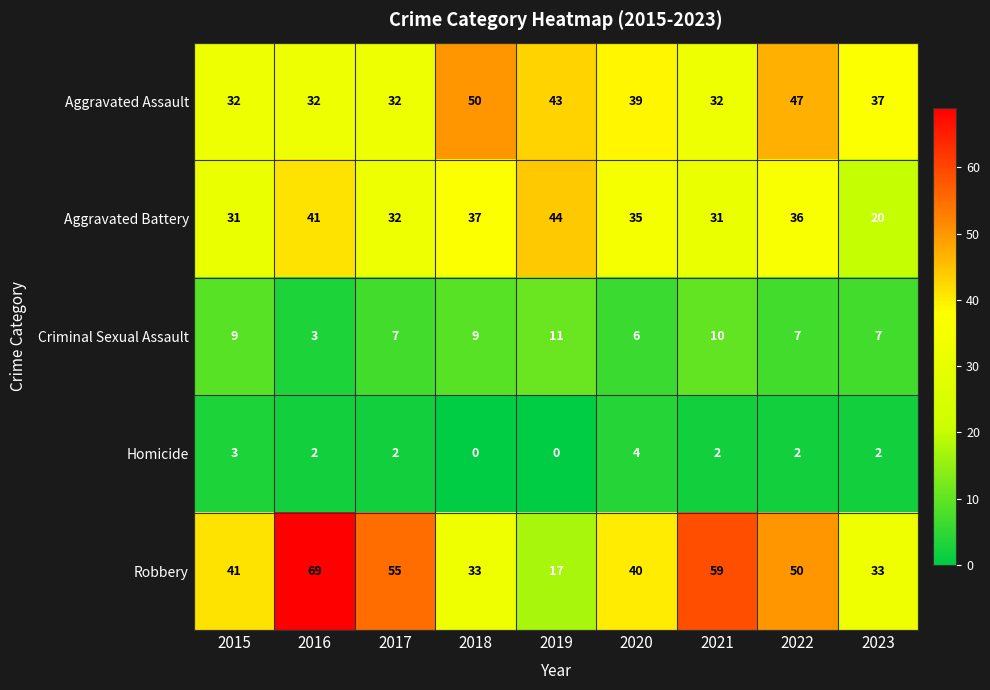

Rank the series by their maximum value, from highest to lowest.

Robbery, Aggravated Assault, Aggravated Battery, Criminal Sexual Assault, Homicide